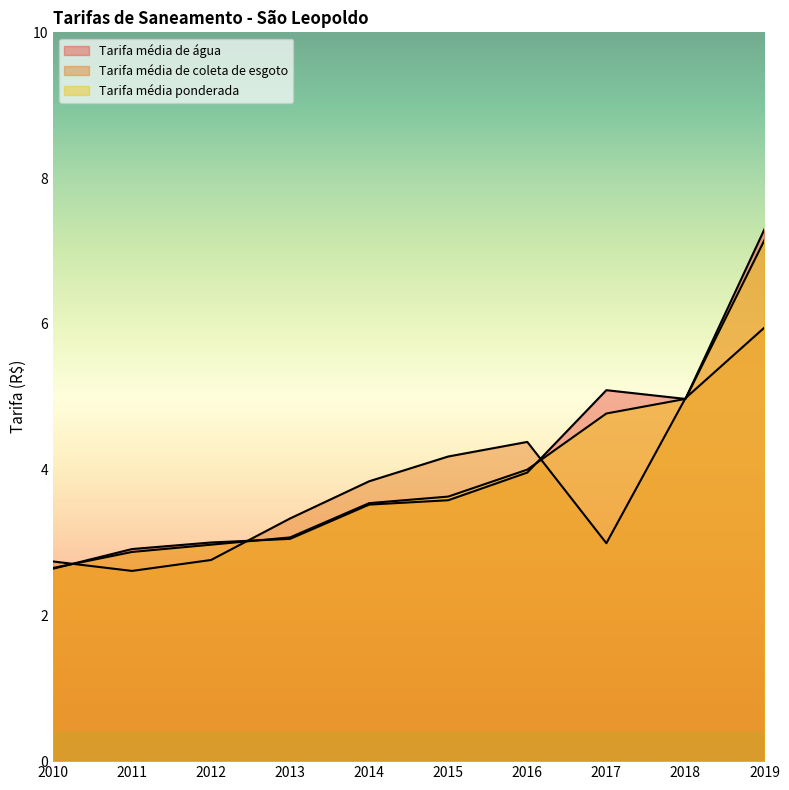

True or false: Tarifa_media_coleta_esgoto and Tarifa_media_agua intersect in this chart.

True